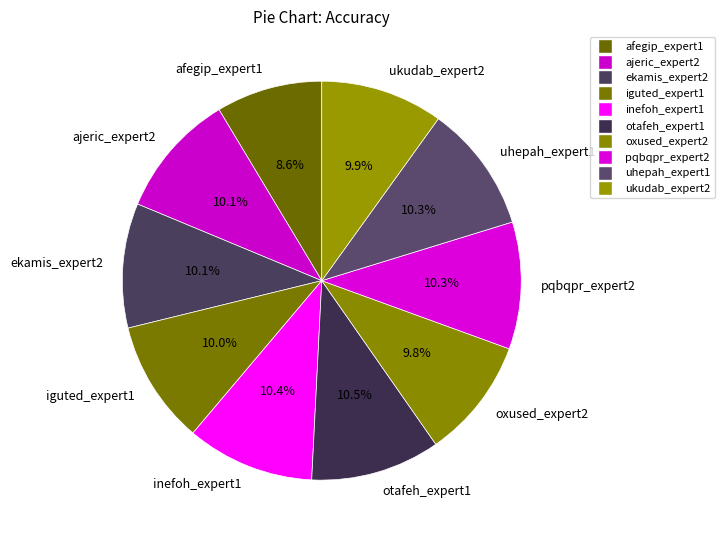

What is the smallest slice in the pie chart?

afegip_expert1